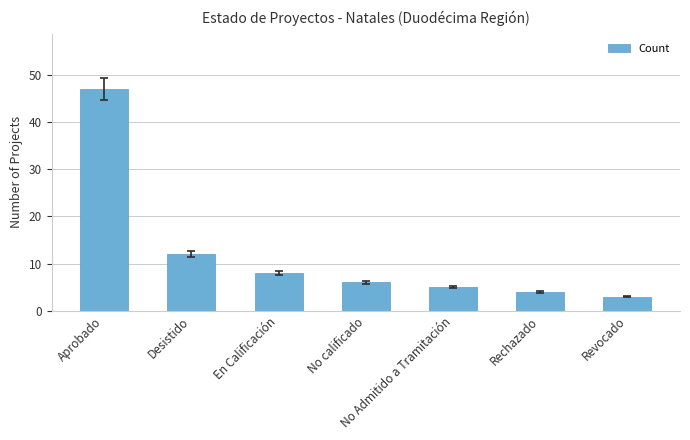

What is the maximum value shown in the chart?

47